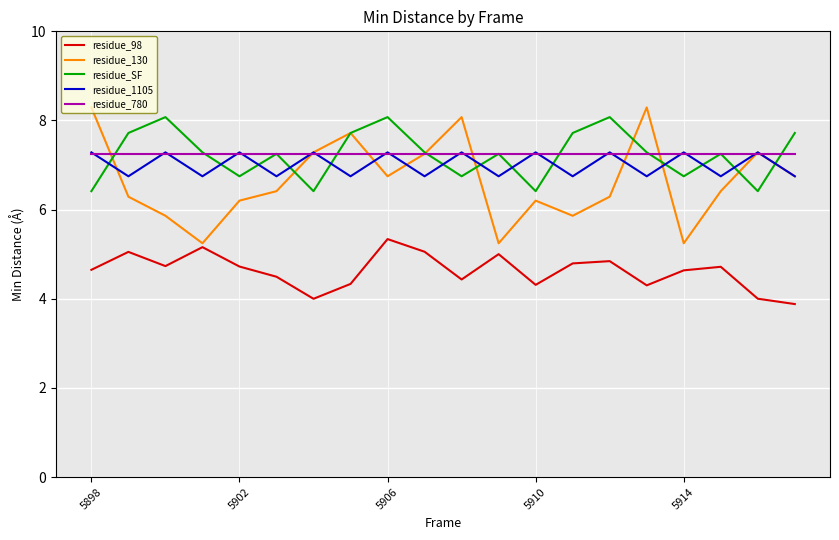

True or false: residue_SF and residue_98 cross at least once.

False